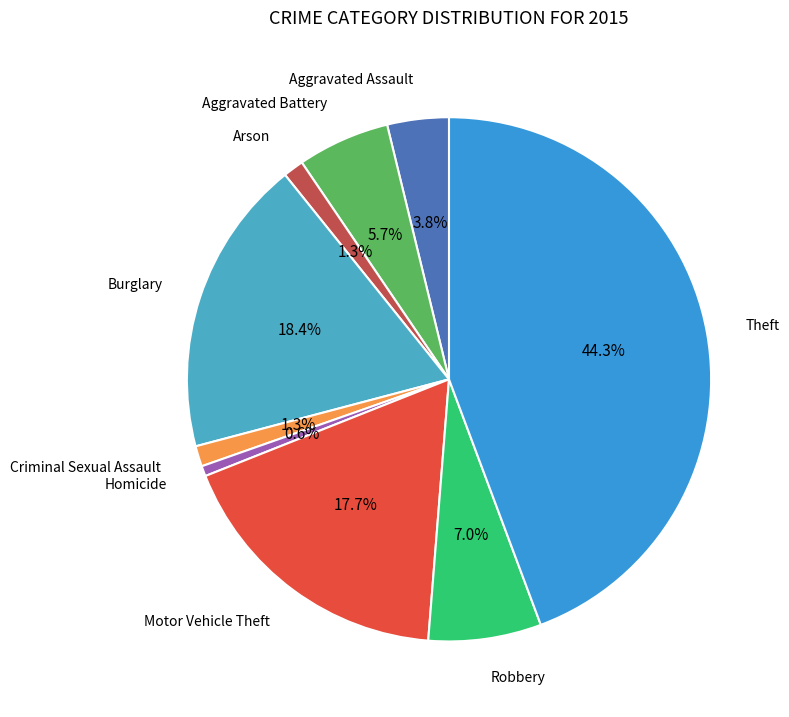

Is there any slice that represents more than half of the pie?

No